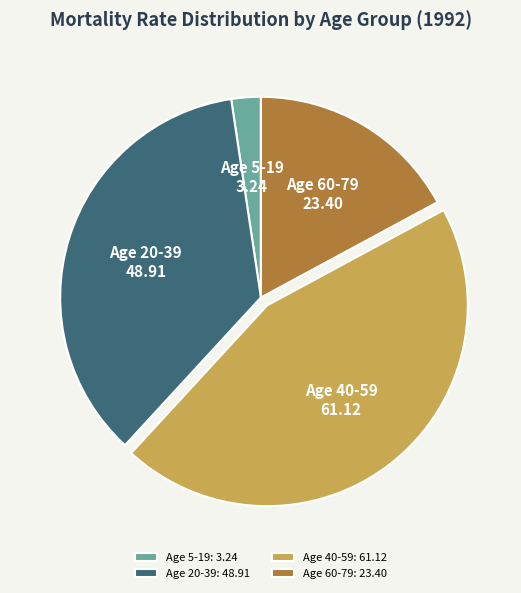

Is it true that Age 60-79 is 17% of the pie?

True